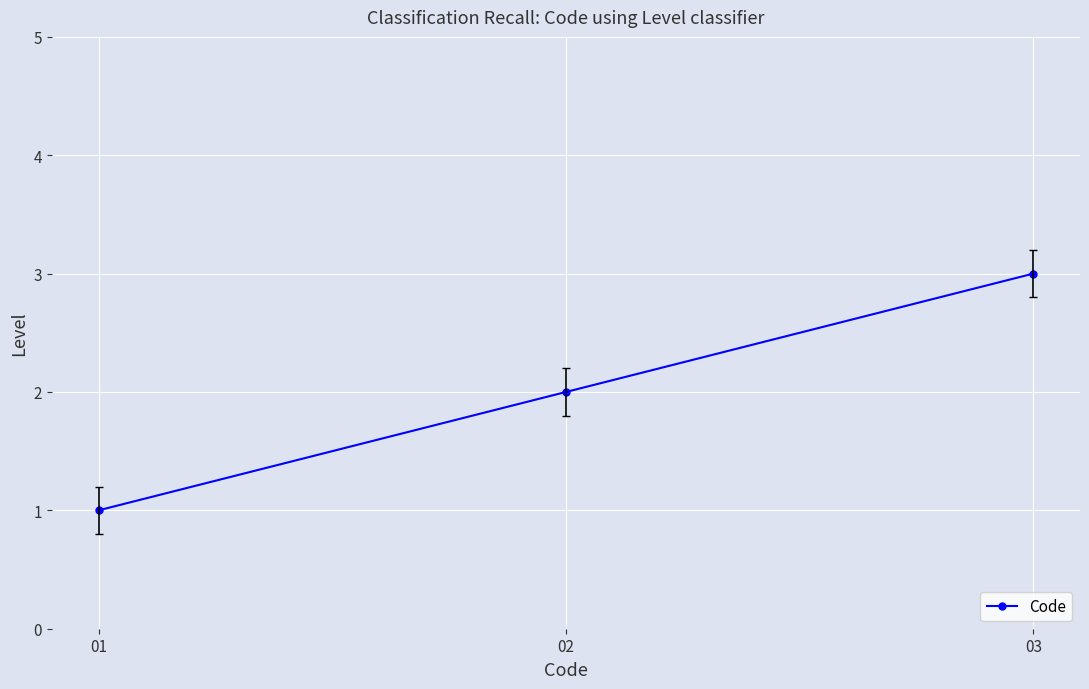

Reading right to left, extract all data points from this chart.

03=3	02=2	01=1